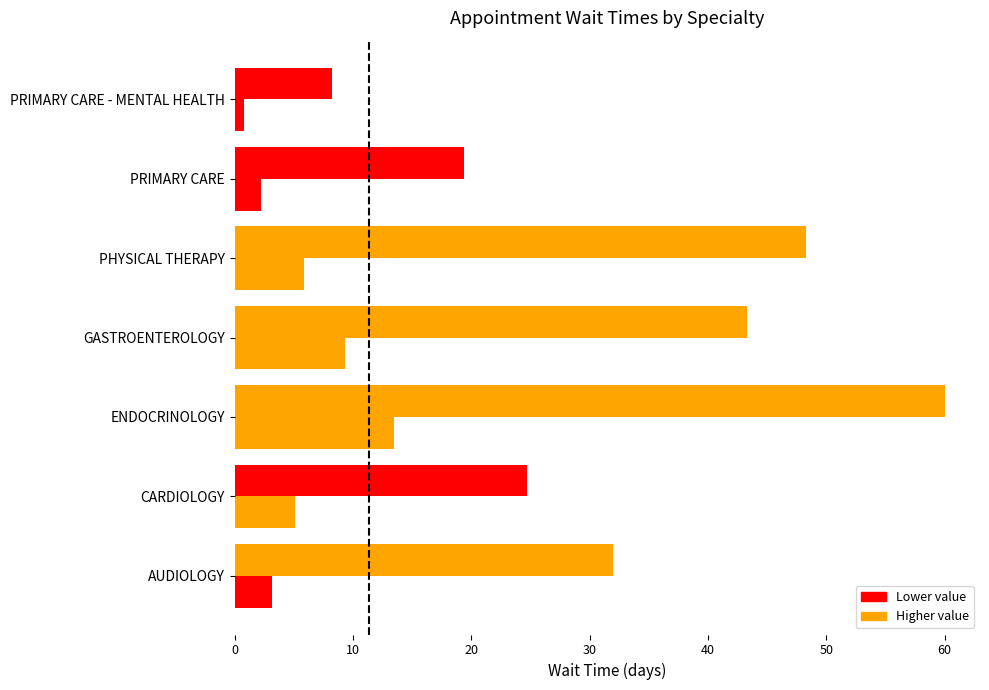

Count the number of data series in this chart.

2